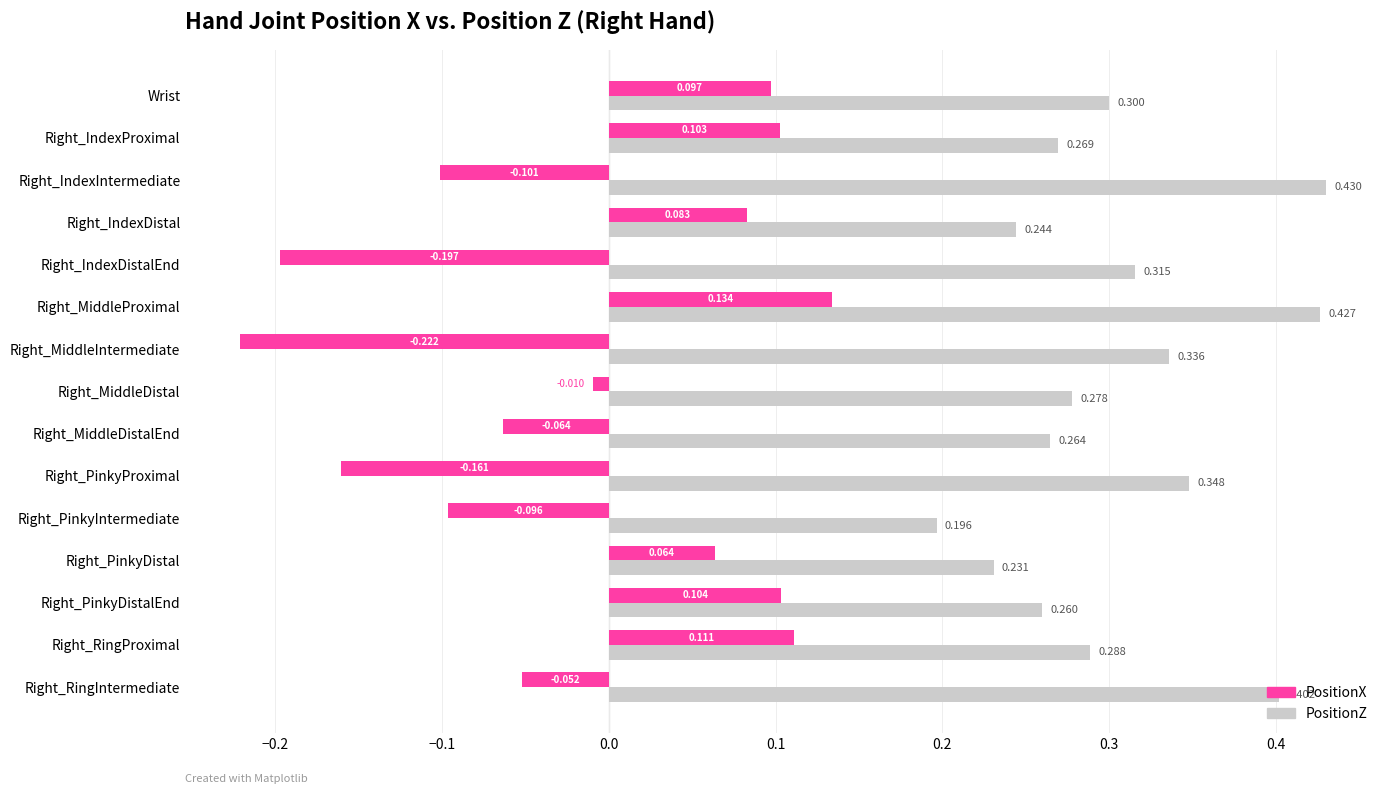

Which category has the highest value in the PositionX series?

Right_MiddleProximal